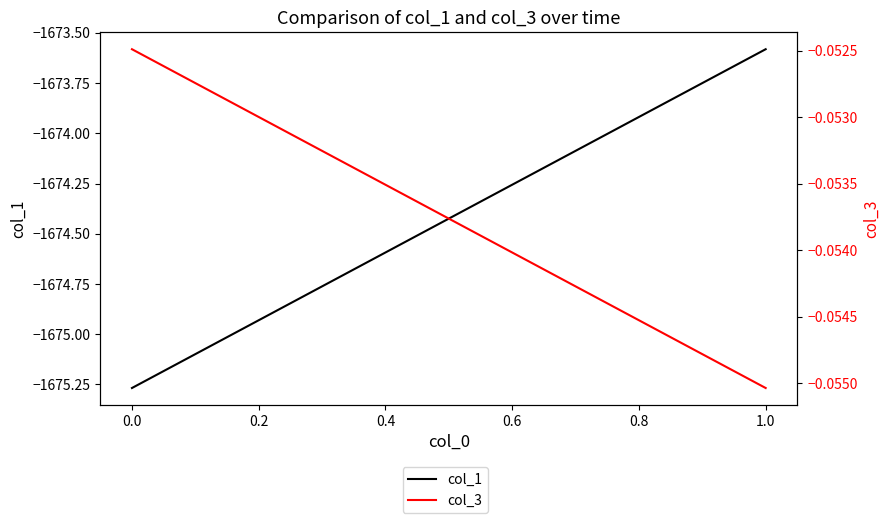

What are all the series names shown in the legend?

col_1, col_3